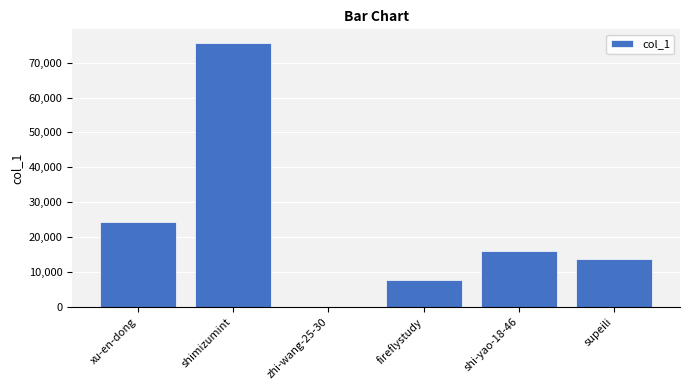

Count the number of data series in this chart.

1